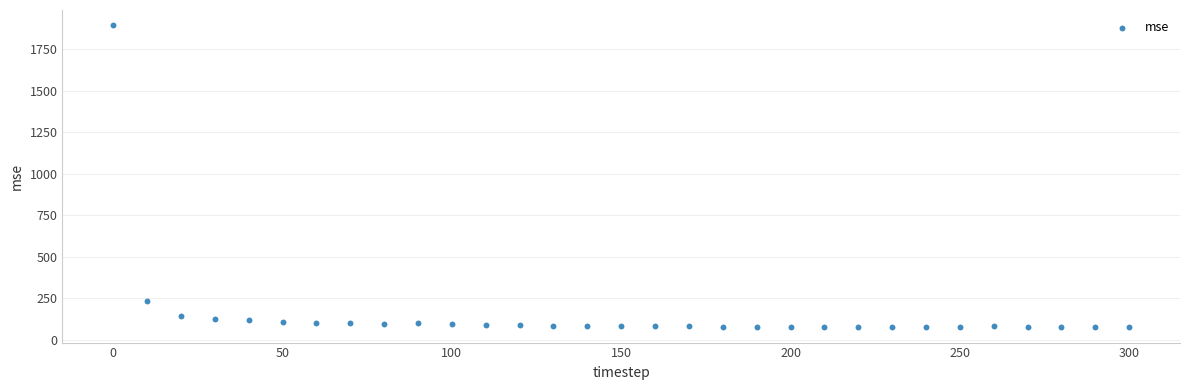

What Y value in the scatter plot is closest to 985?

233.7